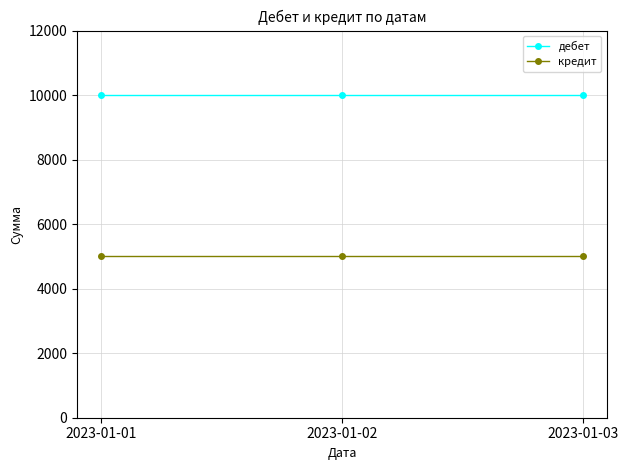

At how many categories does at least one series exceed 5439?

3